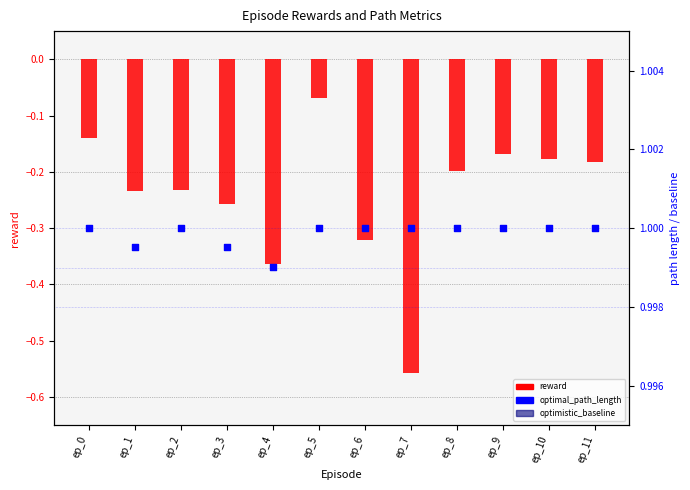

Which series has the largest Y range (max minus min)?

reward